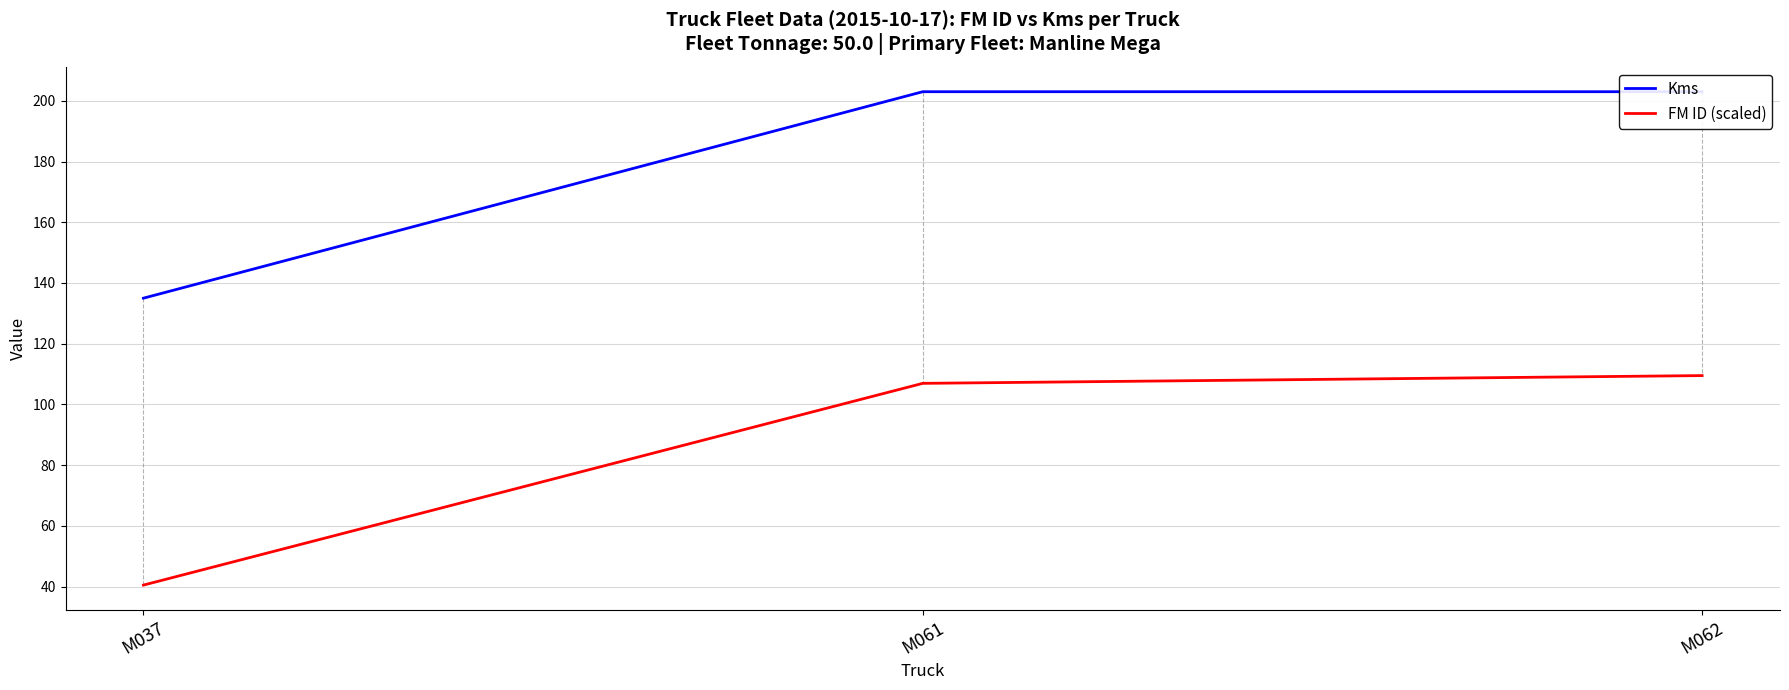

Rank the categories by FM ID (scaled) value from highest to lowest.

M062, M061, M037